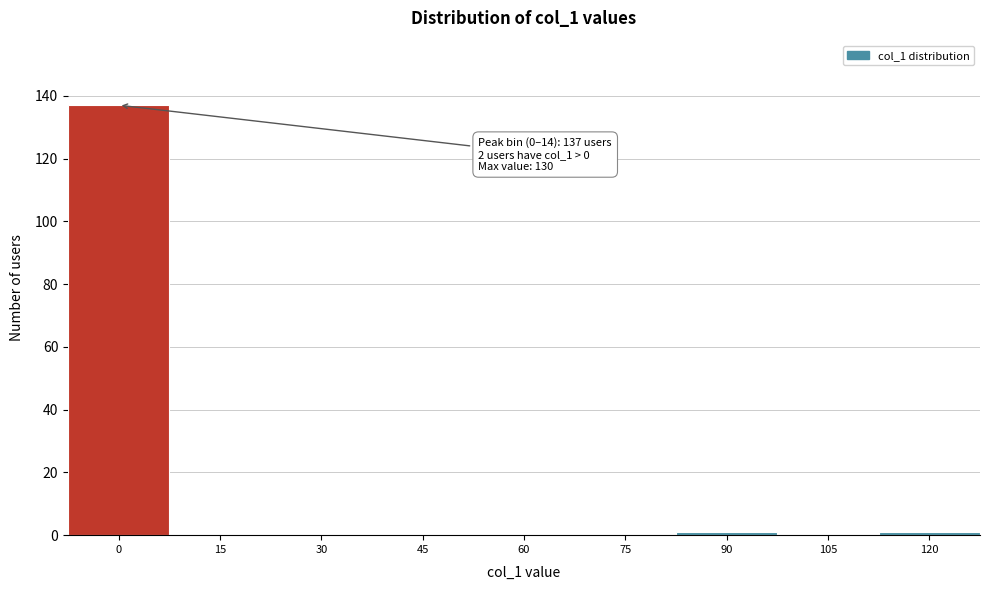

Reading left to right, transcribe all the data shown in this chart.

0=137	15=0	30=0	45=0	60=0	75=0	90=1	105=0	120=1